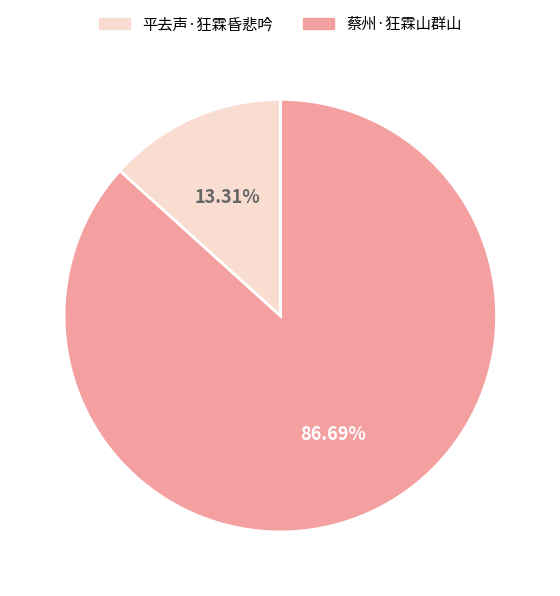

Is there a majority slice in this chart?

Yes